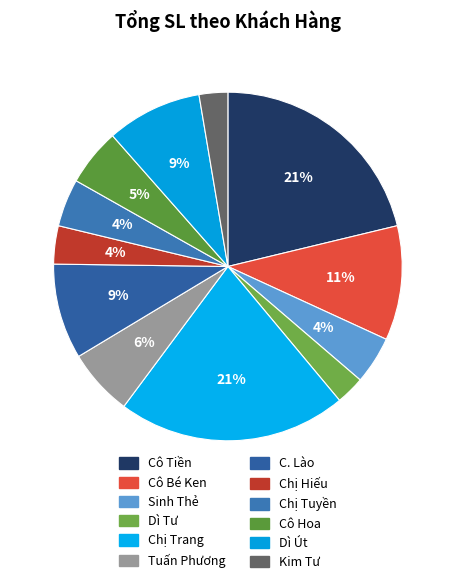

Count the number of slices in the pie.

12